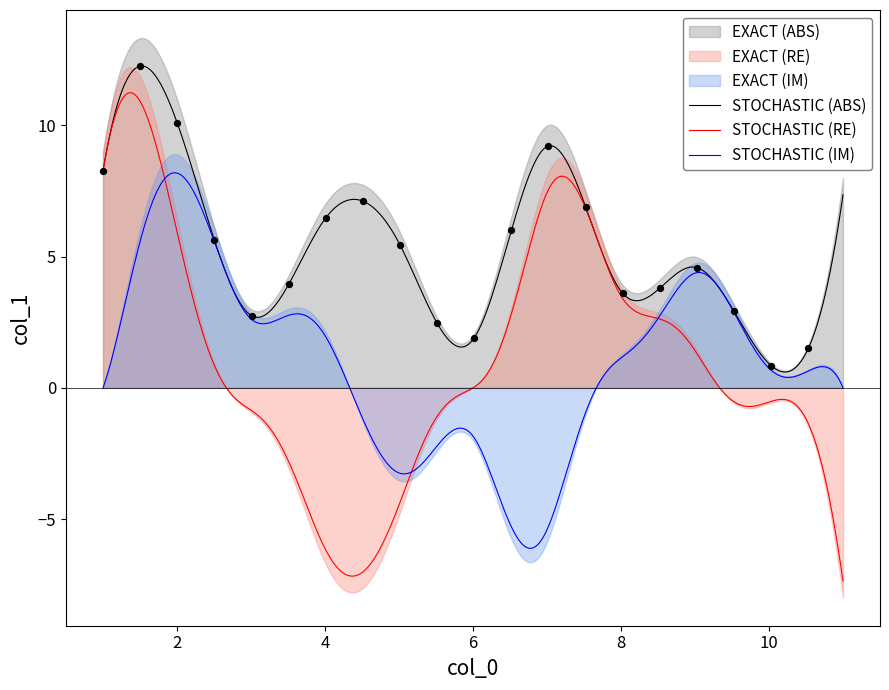

Which has a higher value, 3 or 11?

11